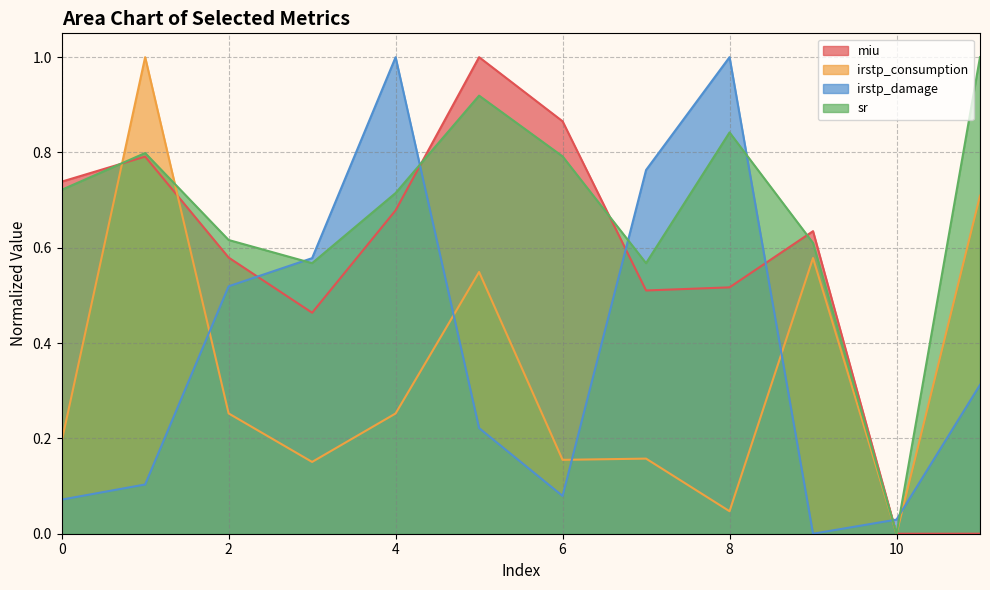

Reading left to right, transcribe all the data shown in this chart.

miu: 0.7	0.8	0.6	0.5	0.7	1.0	0.9	0.5	0.5	0.6	0.0	0.0
irstp_consumption: 0.2	1.0	0.3	0.2	0.3	0.5	0.2	0.2	0.0	0.6	0.0	0.7
irstp_damage: 0.1	0.1	0.5	0.6	1.0	0.2	0.1	0.8	1.0	0.0	0.0	0.3
sr: 0.7	0.8	0.6	0.6	0.7	0.9	0.8	0.6	0.8	0.6	0.0	1.0